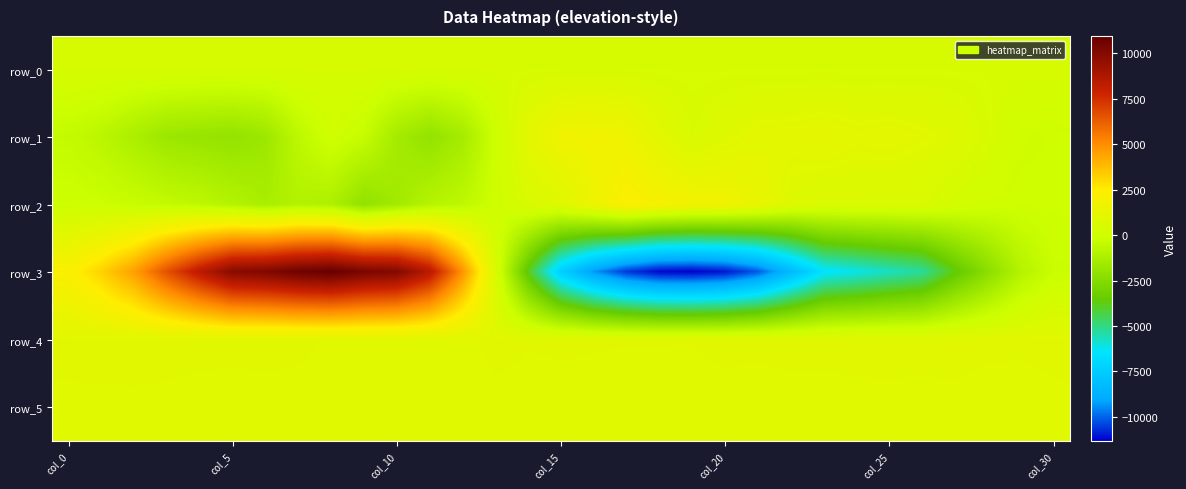

At how many categories does at least one series exceed 827?

31